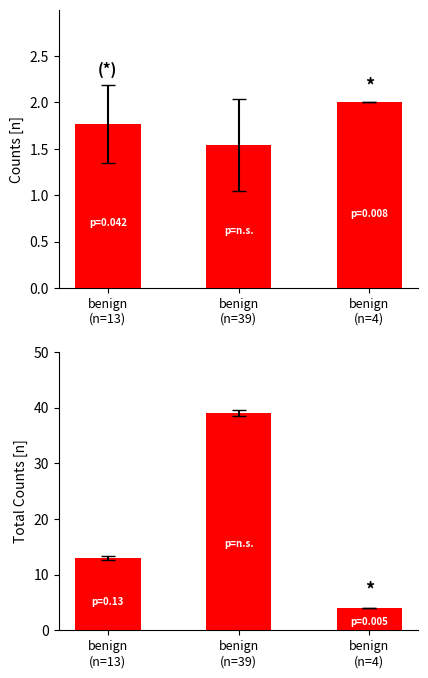

What is the difference between the maximum and minimum values in the Mean Counts series?

0.5